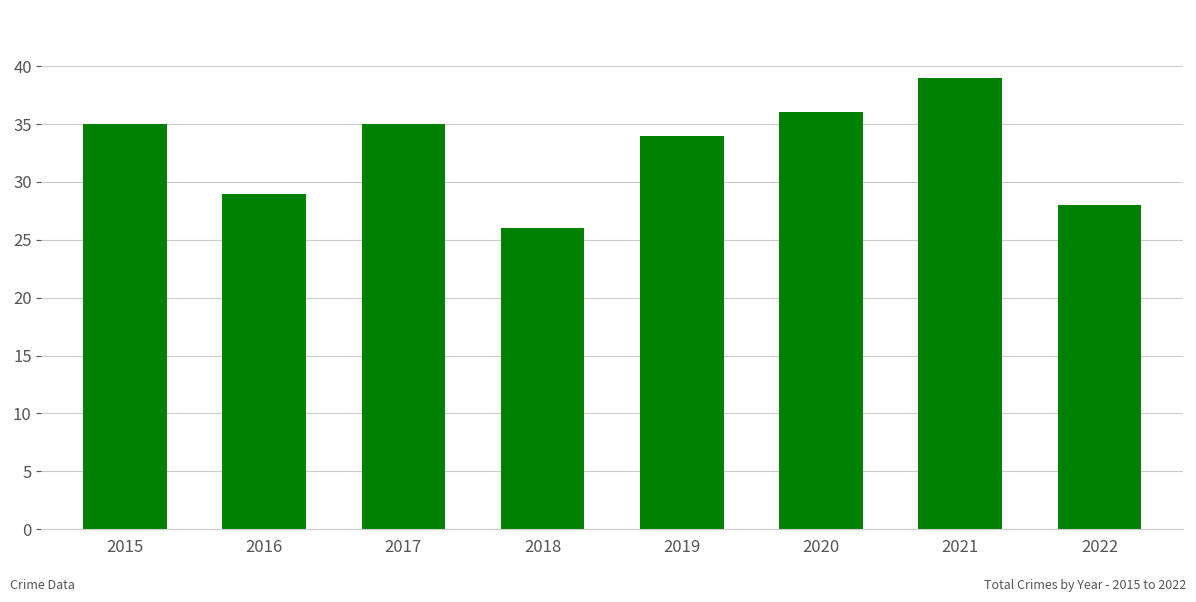

How many categories are shown in the chart?

8